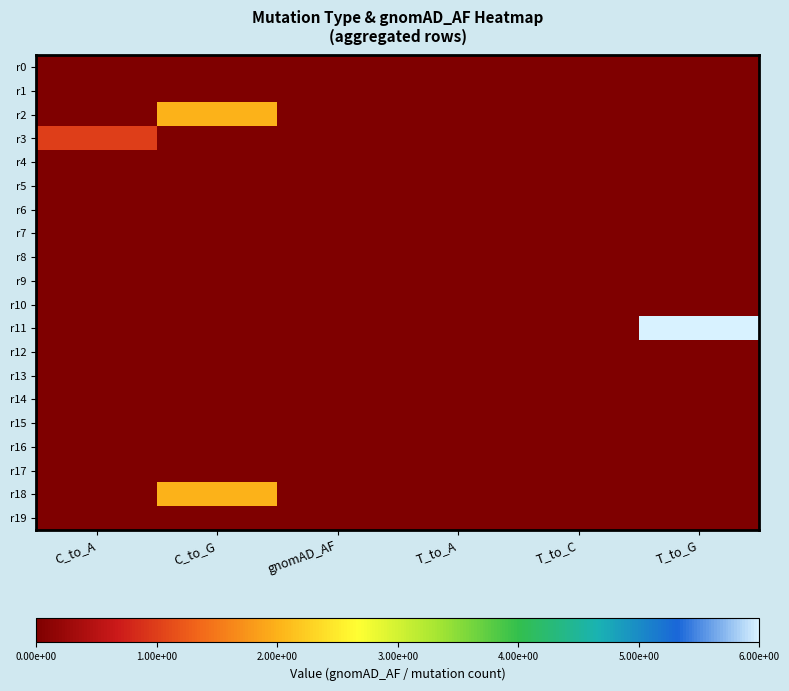

Which series has the largest range (max minus min)?

r11